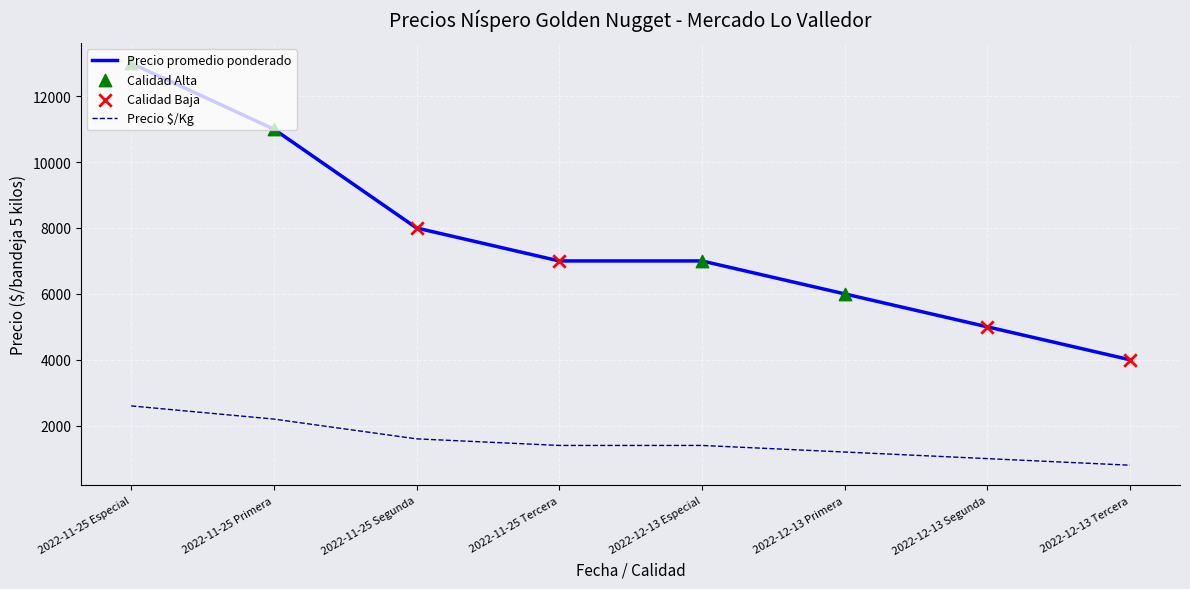

Which series has the largest total across all categories?

Precio promedio ponderado